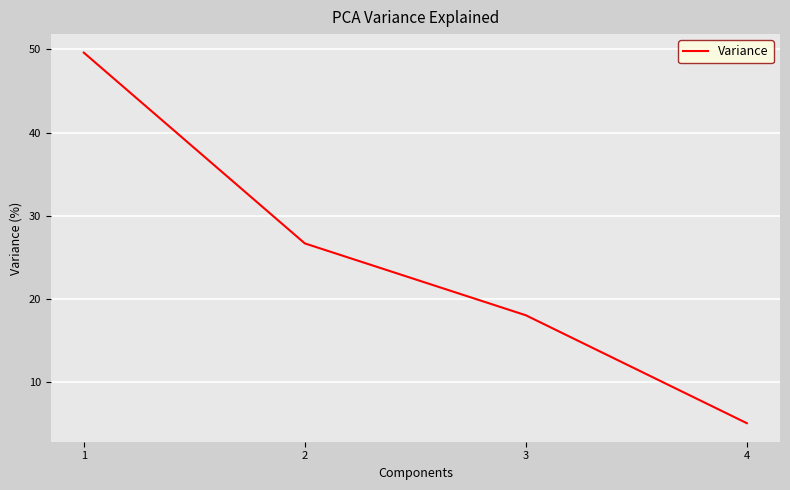

What is the change in value from 1 to 3?

-31.6